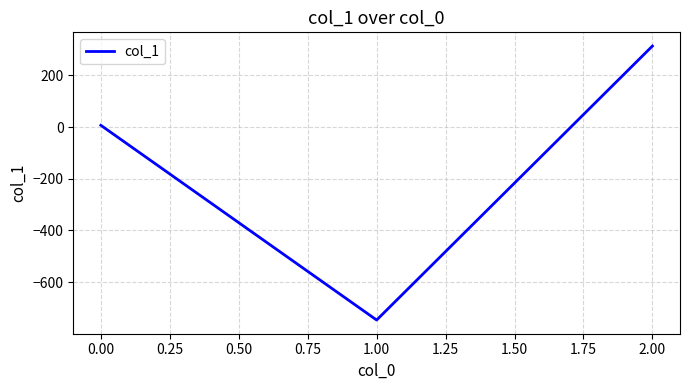

What is the maximum value shown in the chart?

313.7